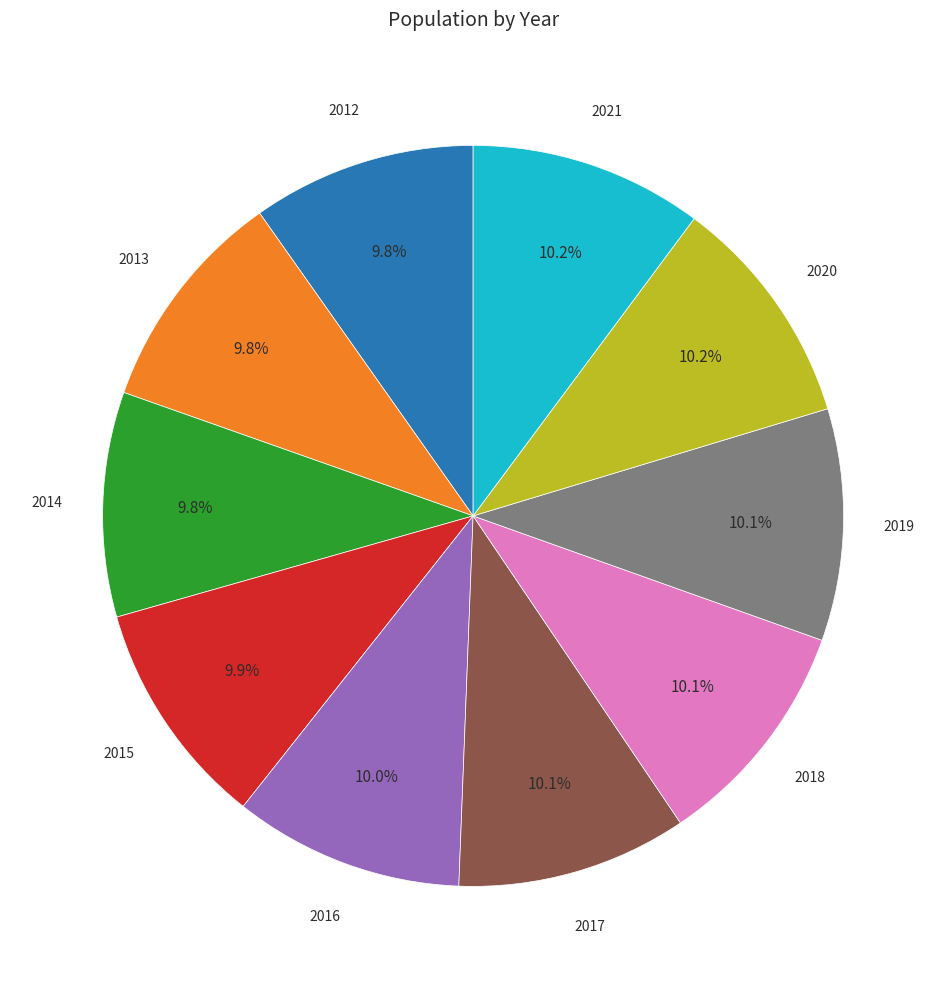

Count the number of slices in the pie.

10